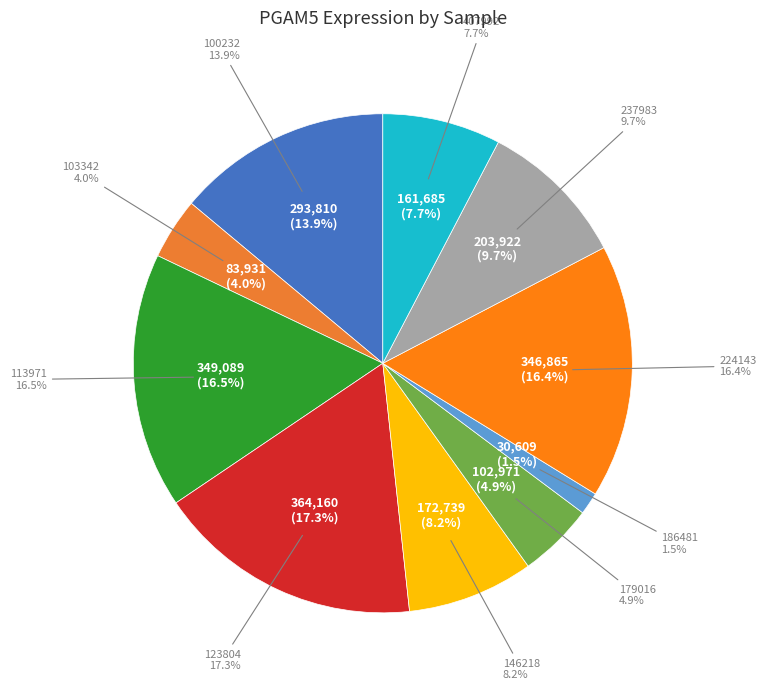

Is 179016 the majority of the pie?

No